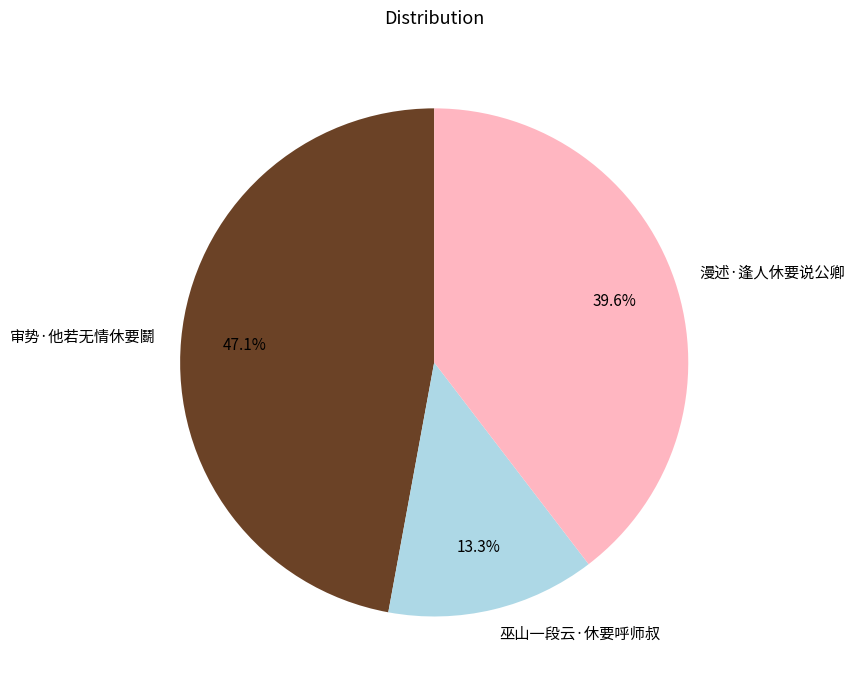

To the nearest percent, what percentage of the pie is 审势·他若无情休要鬭?

47%